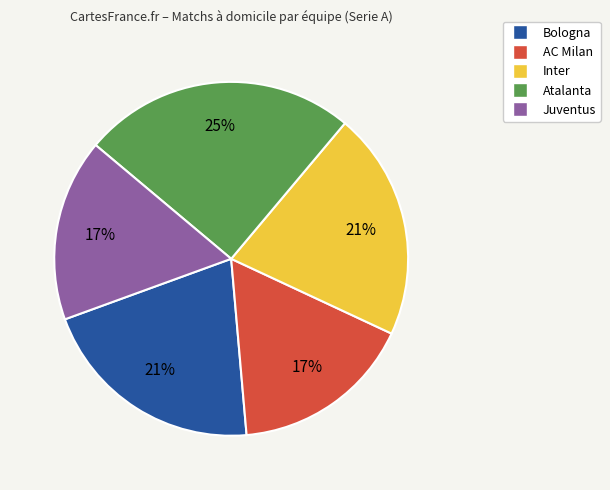

Does any single category account for the majority?

No